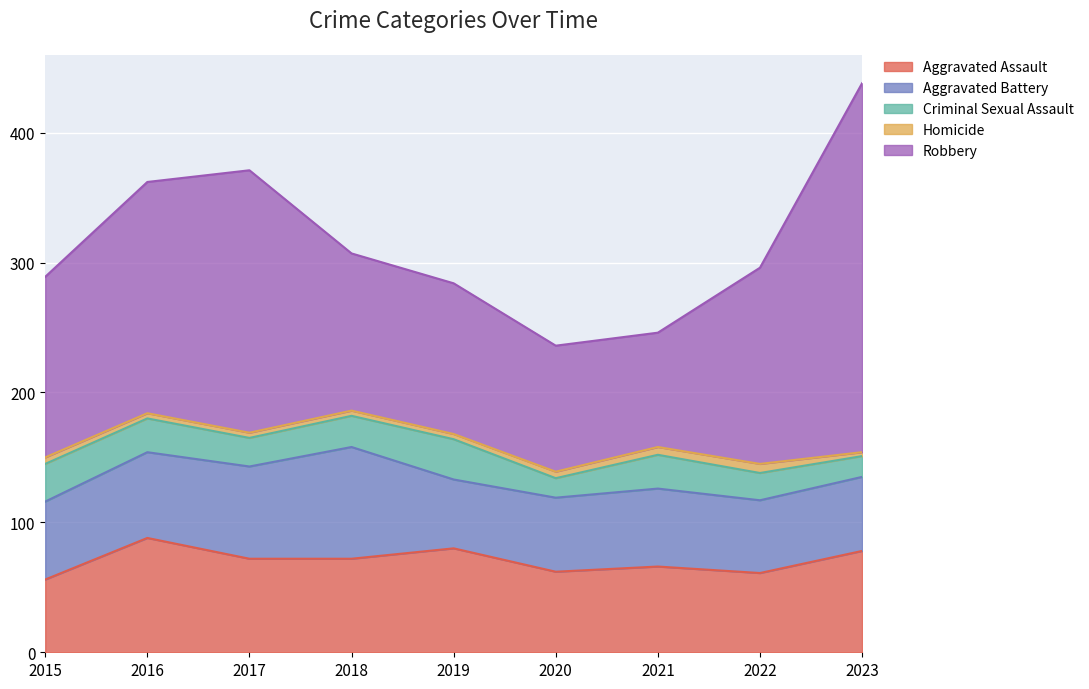

At which label does Aggravated Assault reach its minimum?

2015